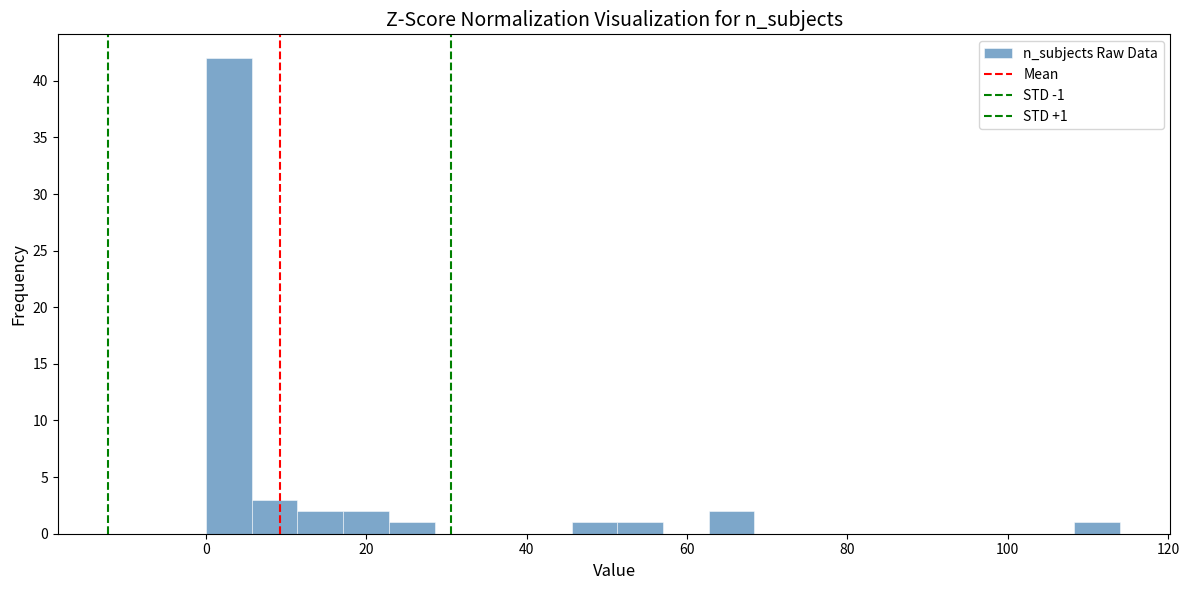

Around what value on the x-axis is the tallest bar? Give the approximate position of its centre, as read against the axis.

2